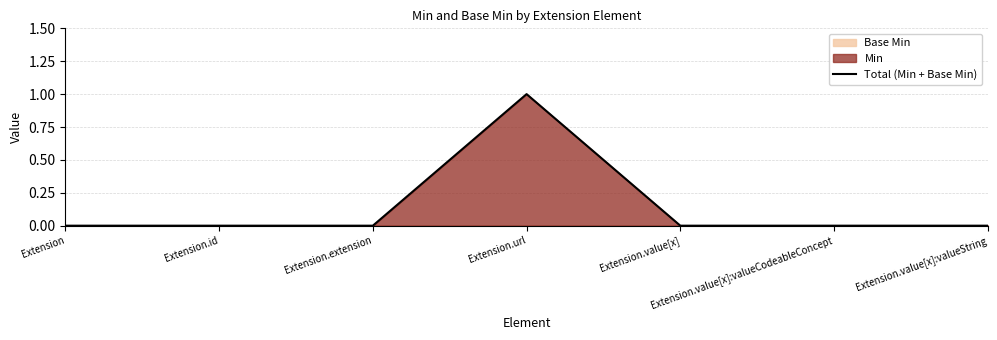

Rank the categories by value from lowest to highest.

Extension, Extension.id, Extension.extension, Extension.value[x], Extension.value[x]:valueCodeableConcept, Extension.value[x]:valueString, Extension.url